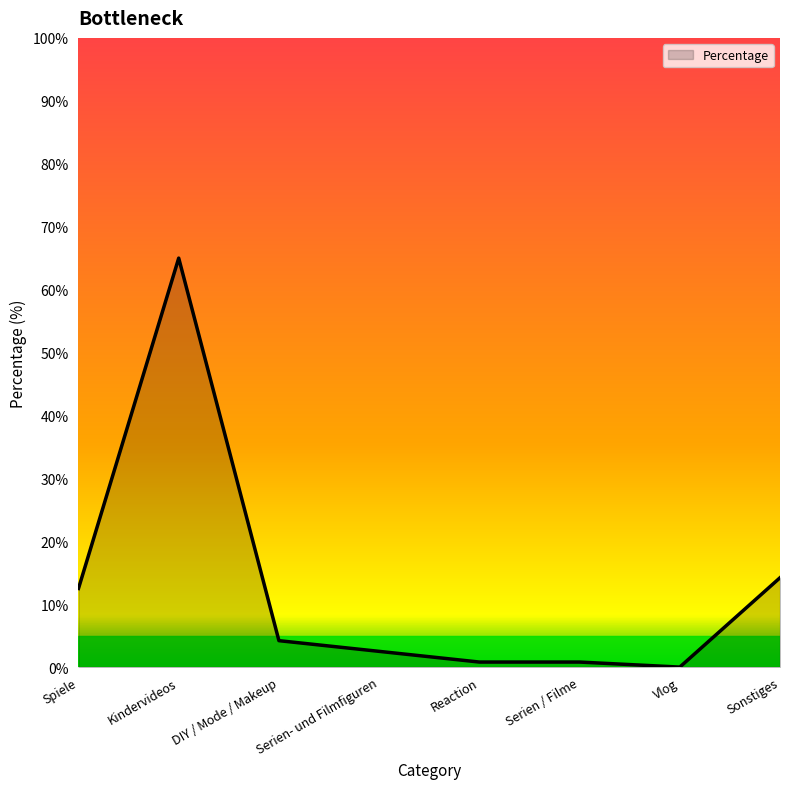

The value at Kindervideos is 65.0. True or false?

True